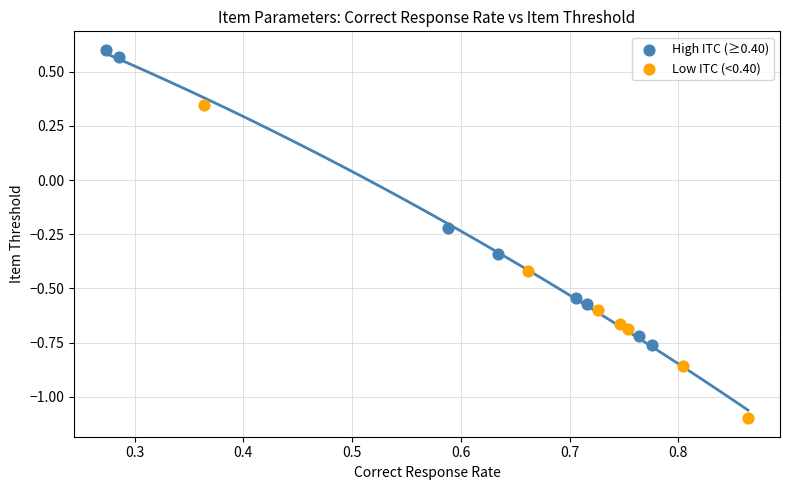

Which series reaches the maximum Y coordinate?

High ITC (≥0.40)